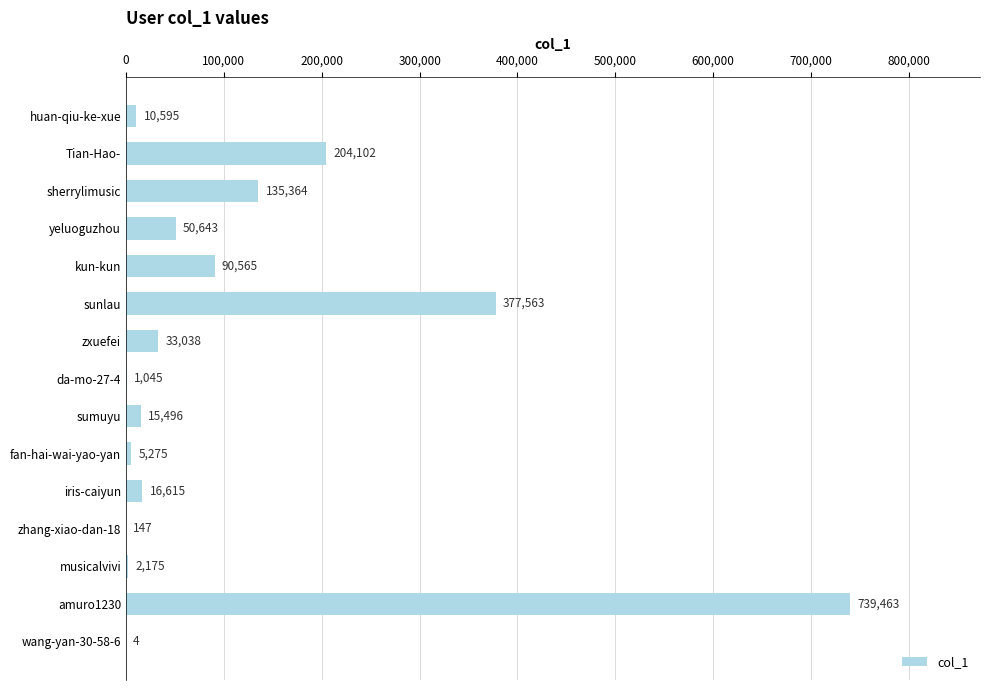

Is it true that the value at sunlau is 586756?

False